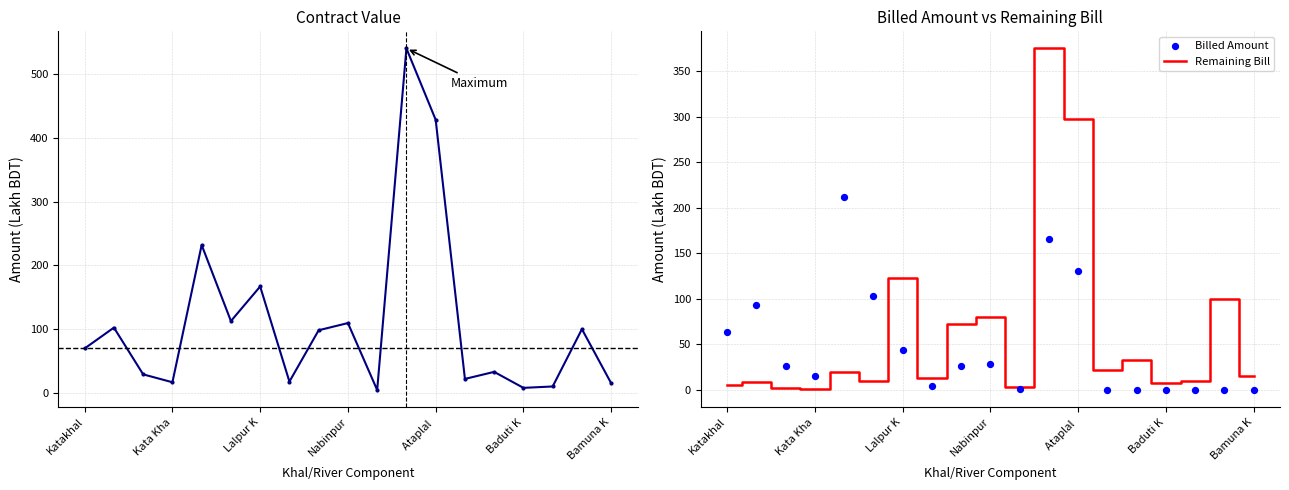

At which label is Remaining Bill closest to 188?

Lalpur K